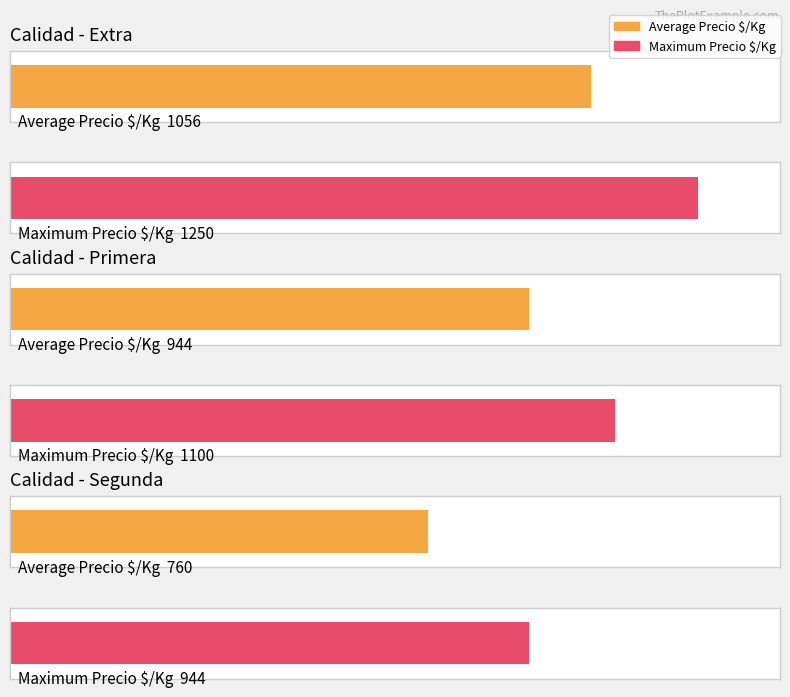

Is it true that Precio promedio ponderado equals 31970 at 18?

False